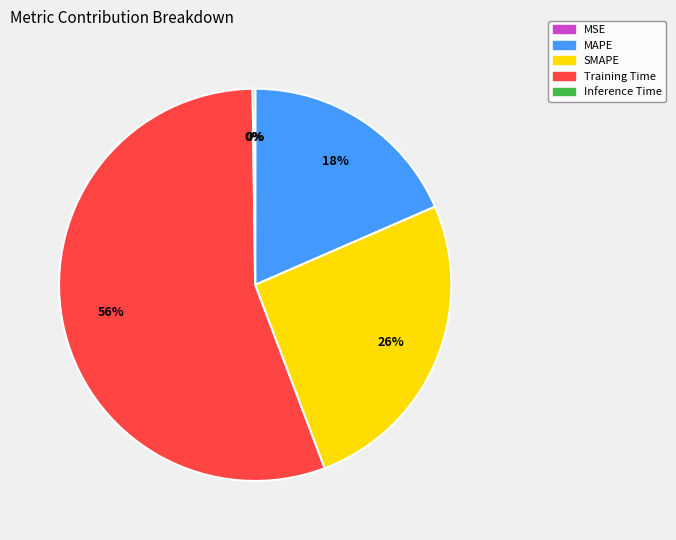

To the nearest percent, what portion does Training Time represent?

56%